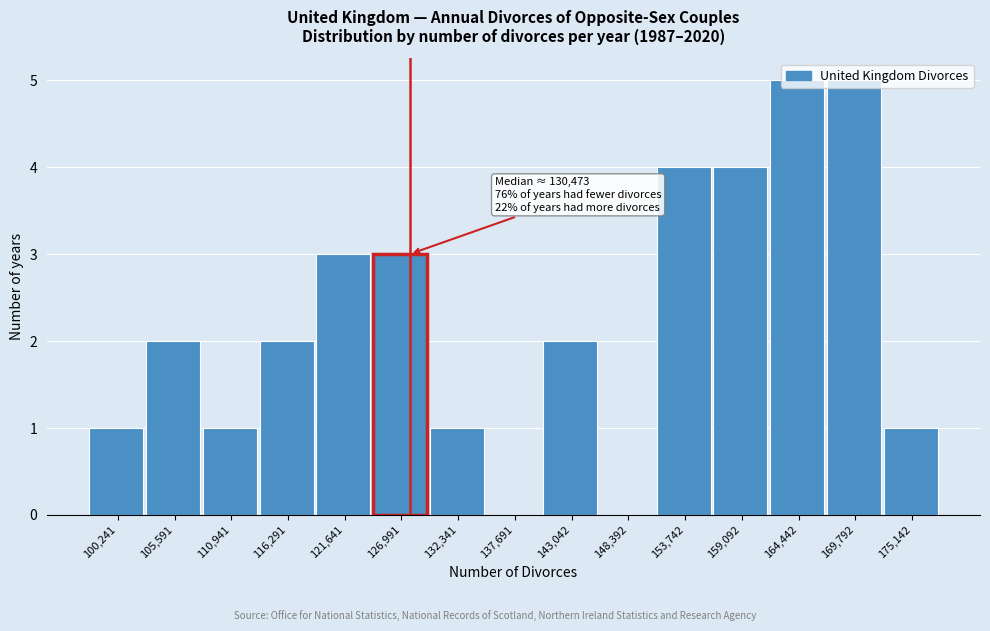

Which has a higher value, 121,641 or 164,442?

164,442